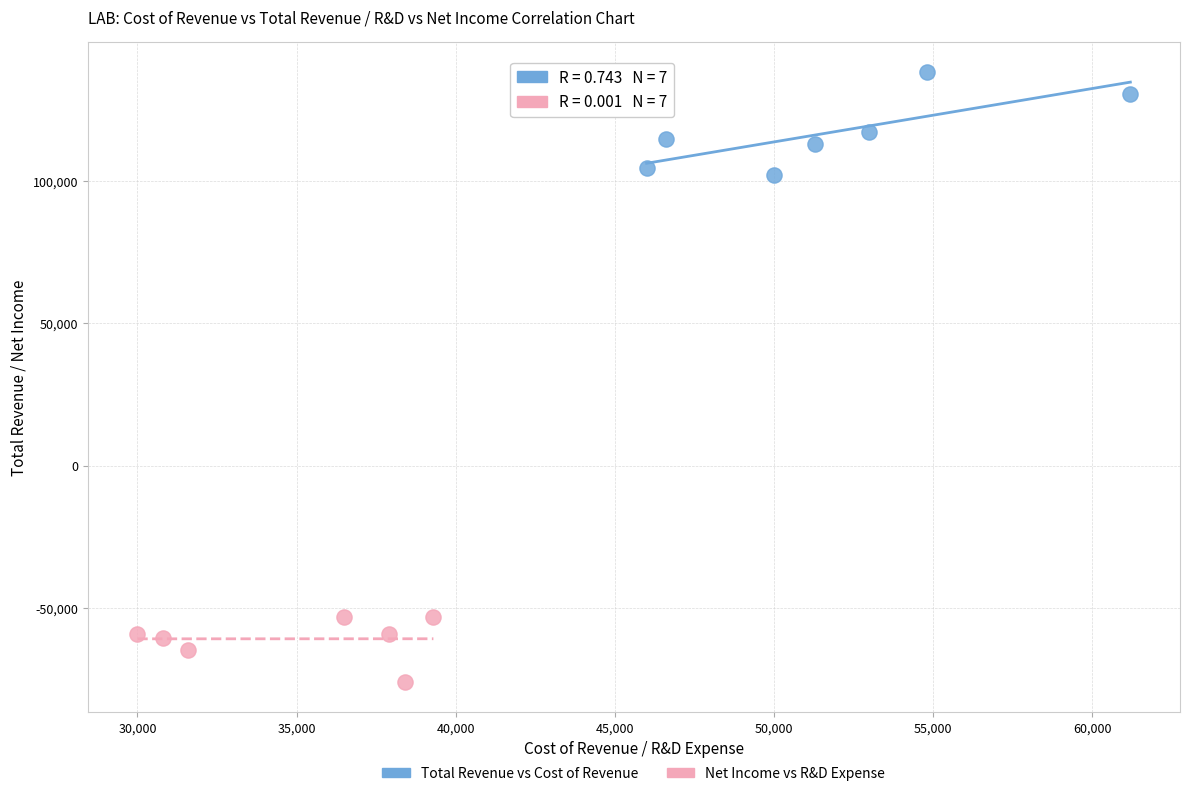

Which series contains the highest Y value?

Total Revenue vs Cost of Revenue